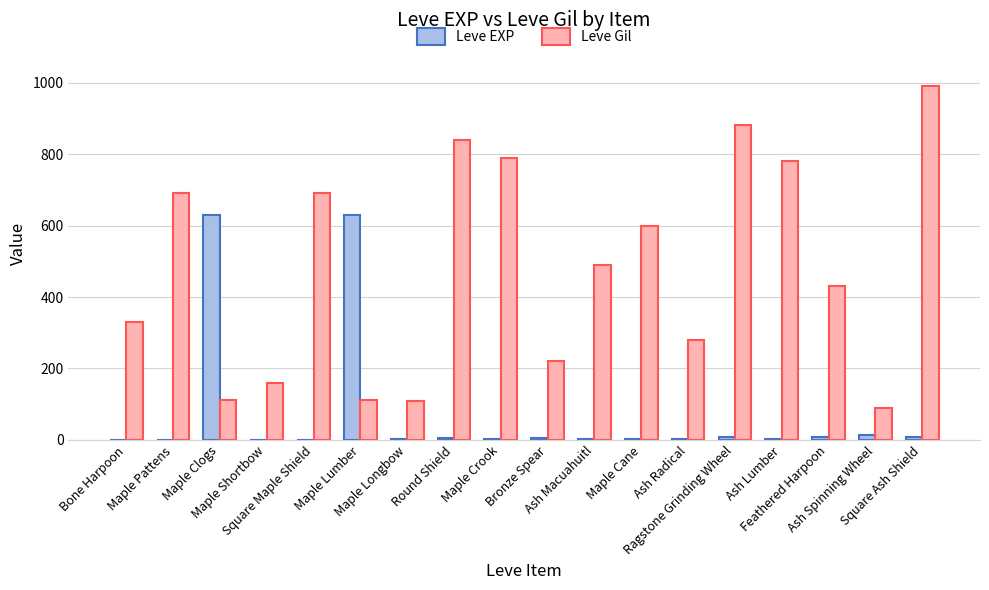

What are all the series names shown in the legend?

Leve EXP, Leve Gil